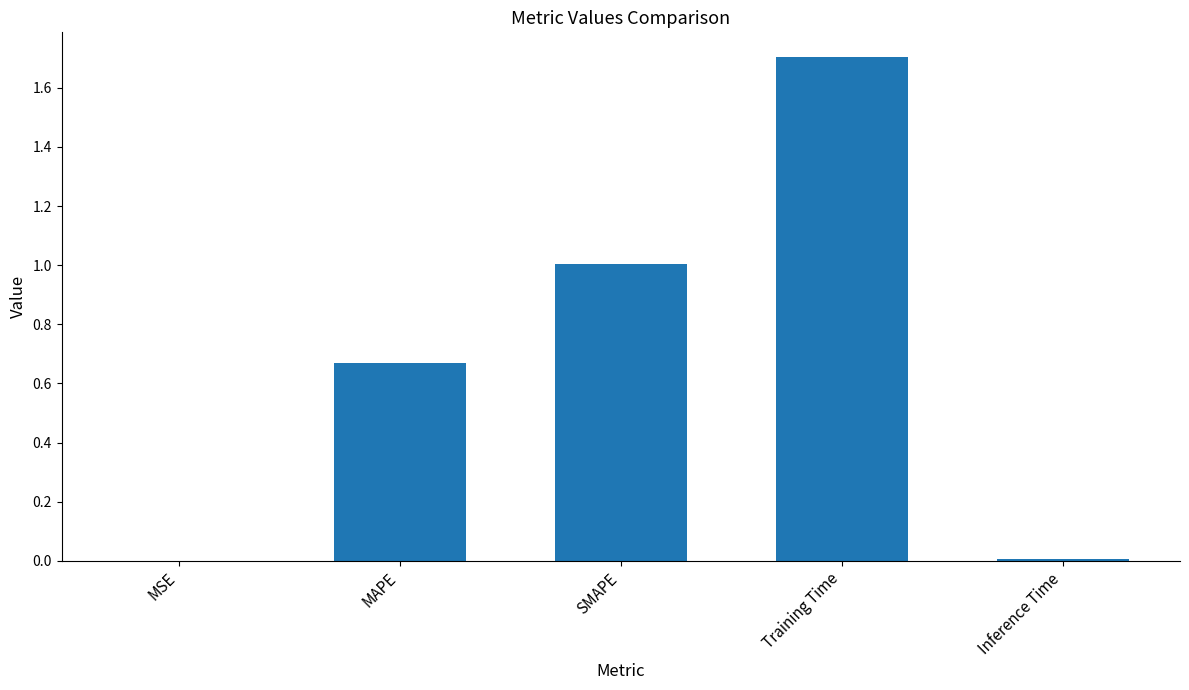

The chart shows a value of 1.7 at Training Time. True or false?

True